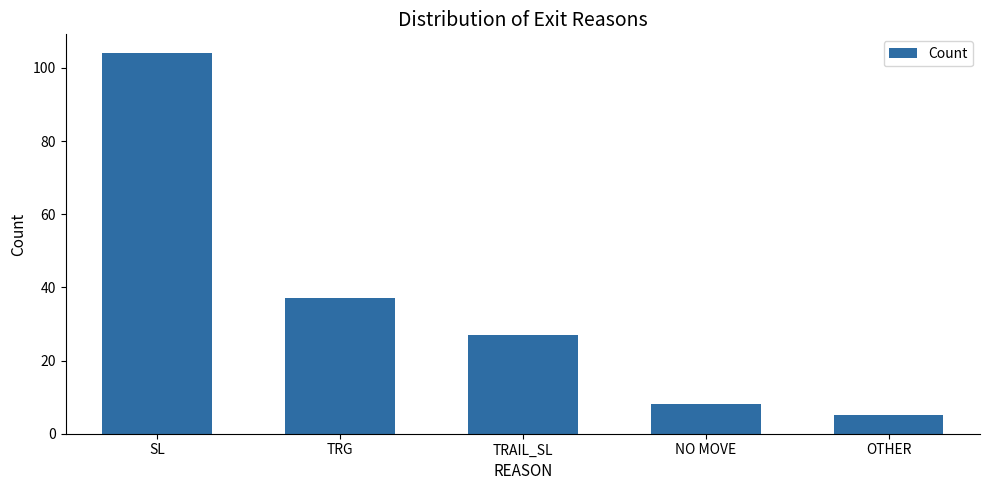

At which category does the chart reach its peak across all series?

SL